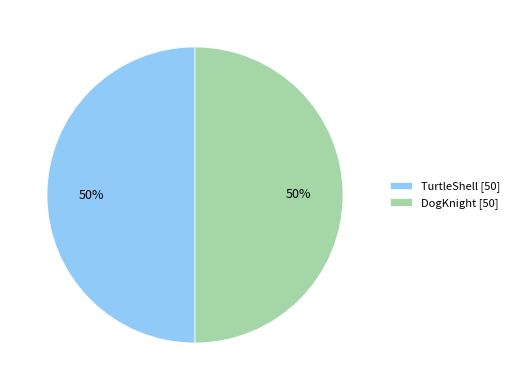

Count the number of slices in the pie.

2